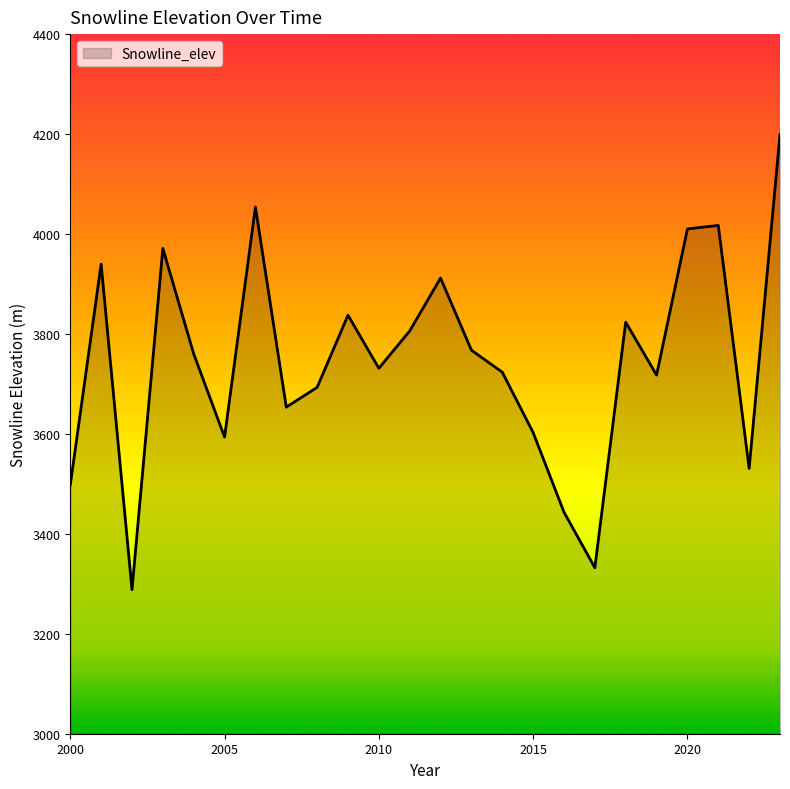

What is the difference between the maximum and minimum values?

911.0